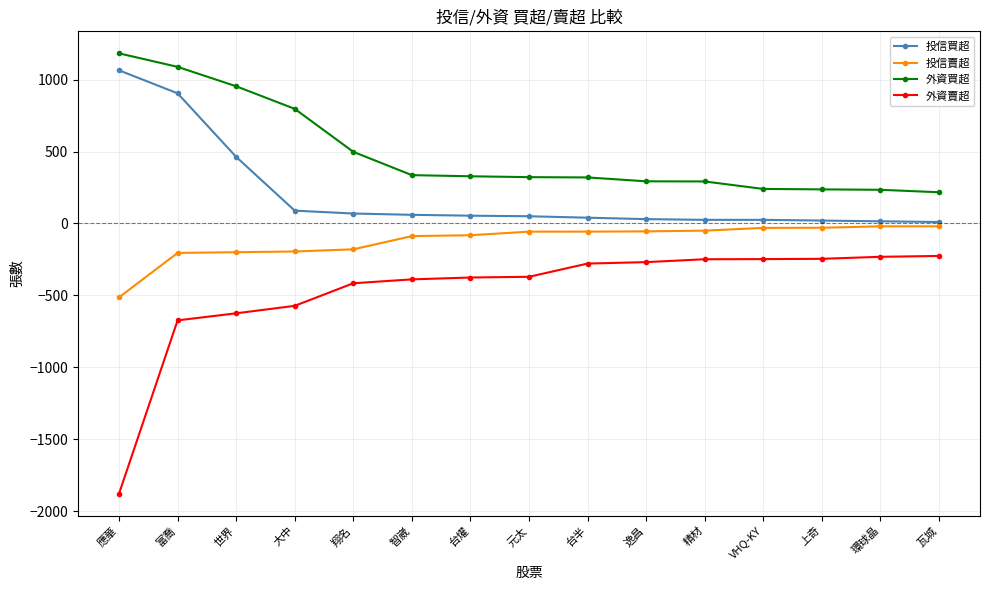

At which category is the sum across all series the highest?

富喬